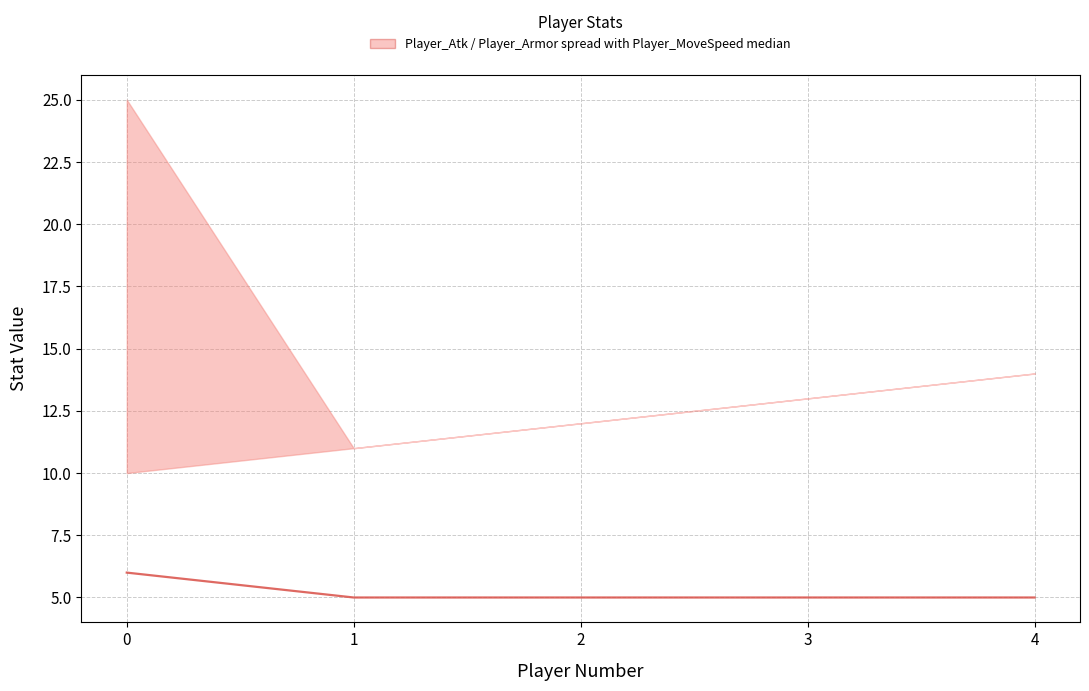

True or false: the data shows 5 at 1.

True